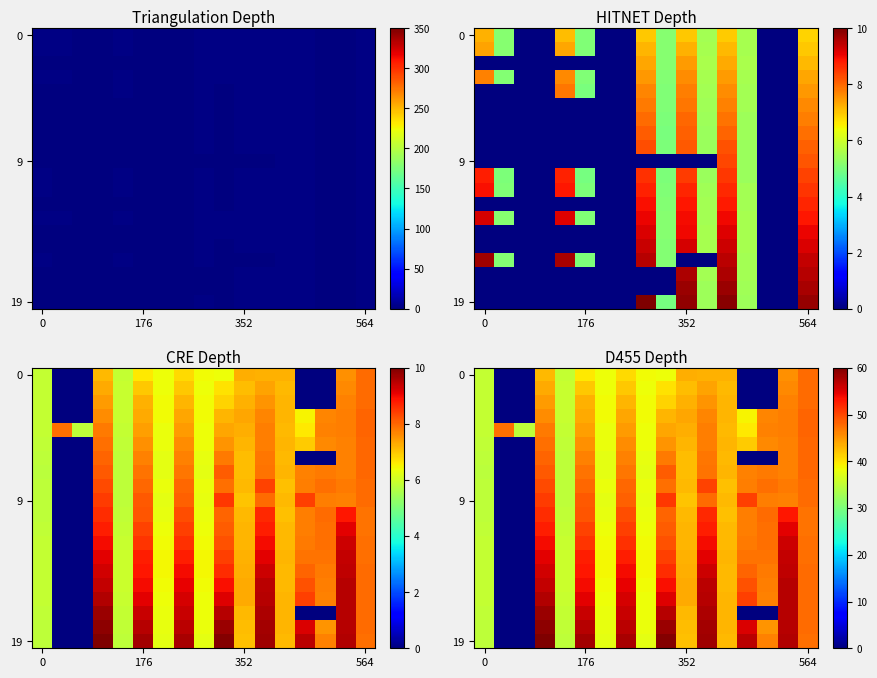

What is the spread (max minus min) of values at 13?

56.9